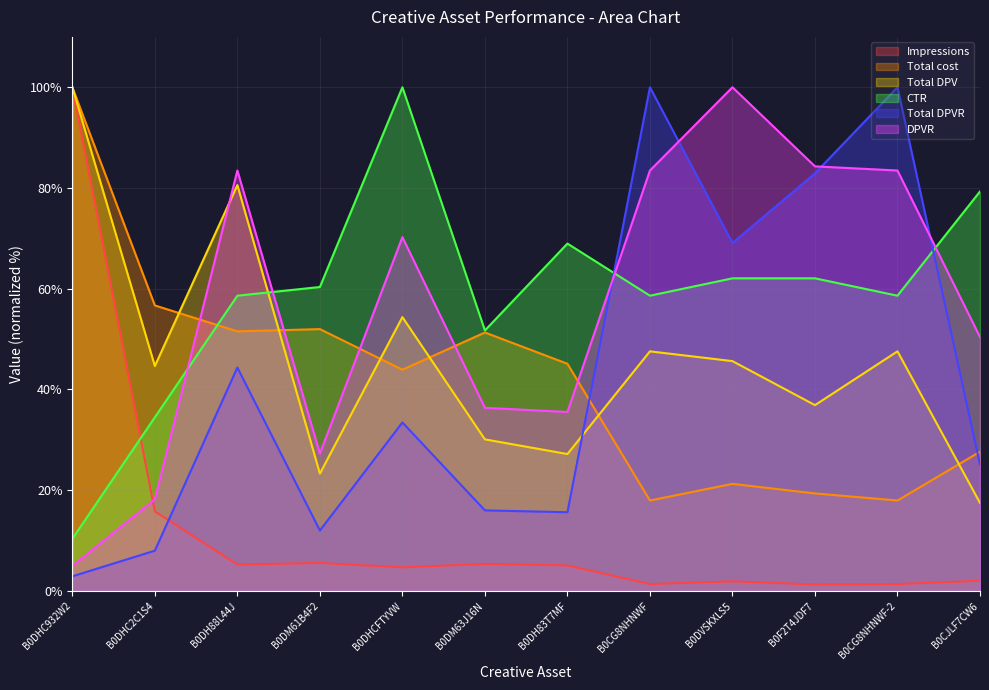

True or false: Total cost and CTR intersect in this chart.

True